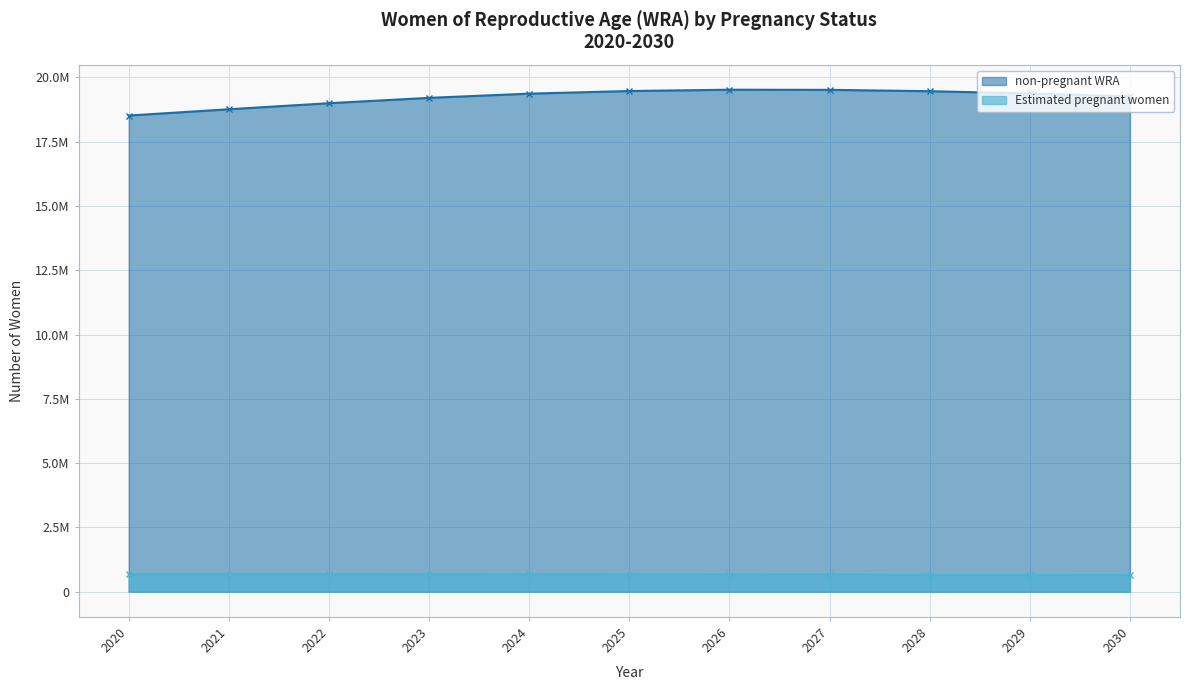

Rank the series by their average value, from lowest to highest.

Estimated pregnant women, non-pregnant WRA